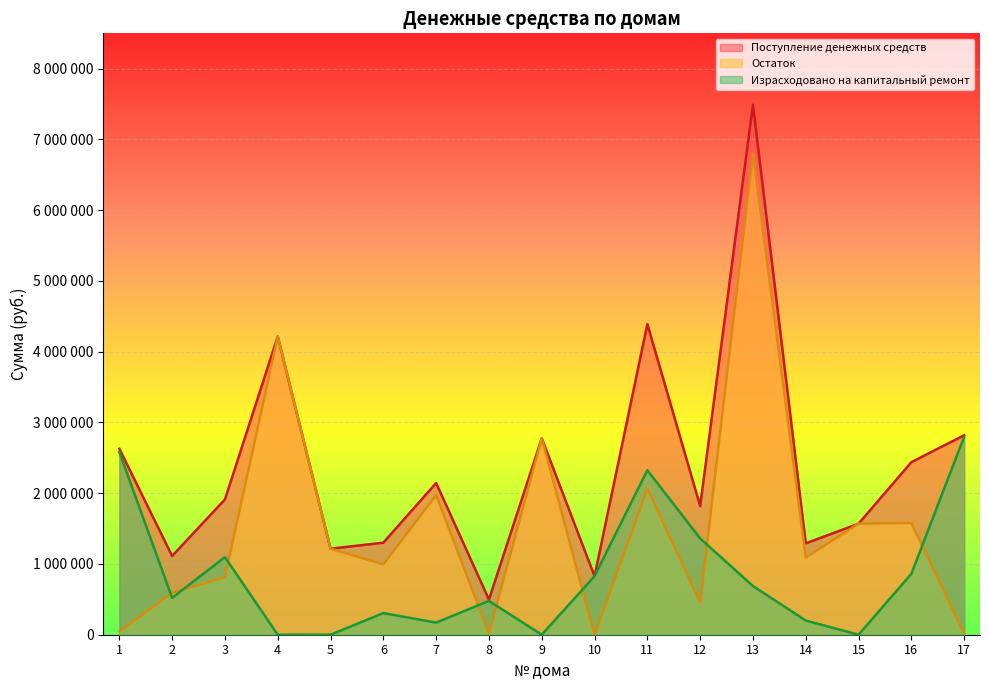

Which series has the widest spread of values?

Поступление денежных средств